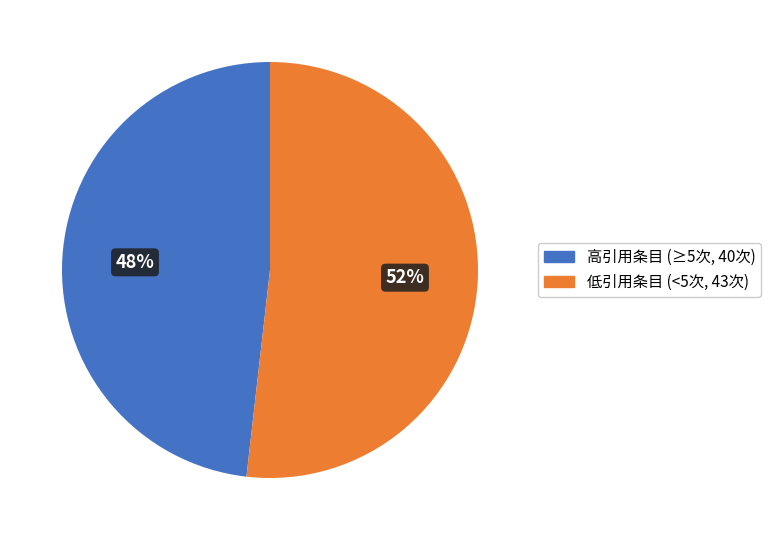

Between 高引用条目 (≥5次, 40次) and 低引用条目 (<5次, 43次), which is larger?

低引用条目 (<5次, 43次)